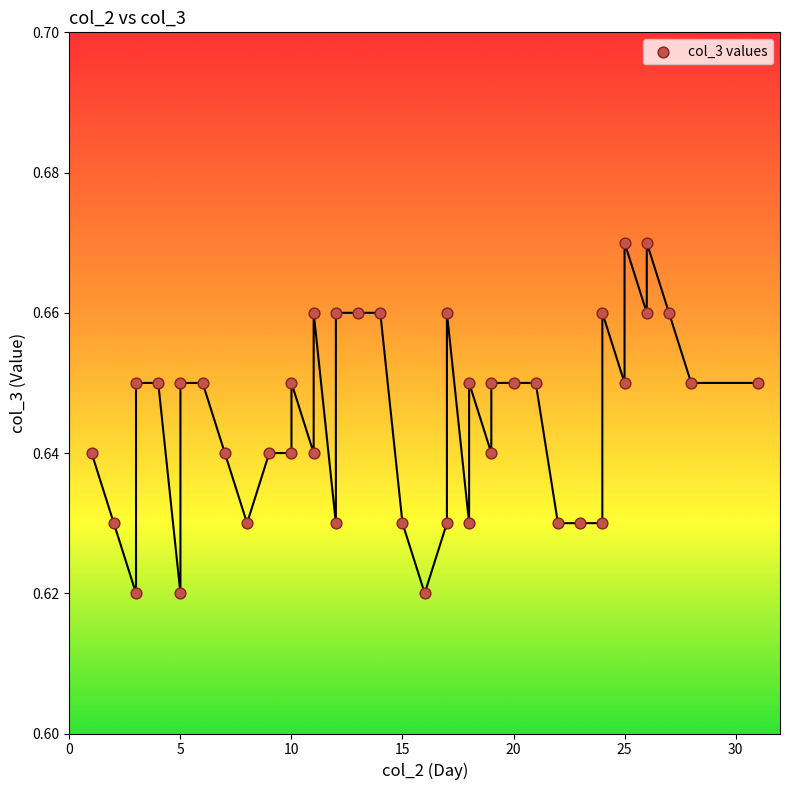

What is the range of X values (max minus min)?

30.0